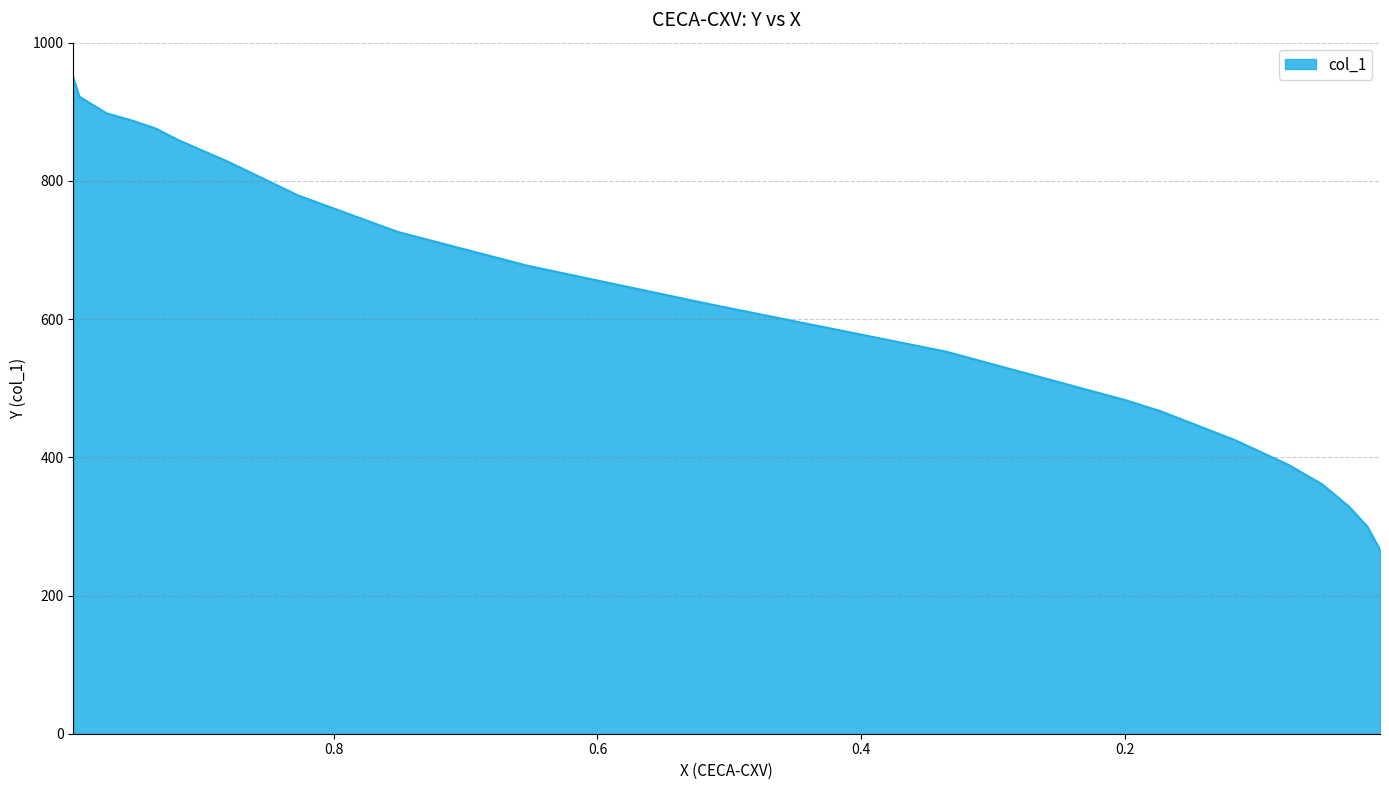

Reading right to left, transcribe all the data shown in this chart.

266.1	299.7	329.1	361.0	389.2	425.2	466.6	482.8	552.9	620.1	677.0	726.2	779.0	827.0	859.4	875.6	888.2	897.8	921.8	949.4